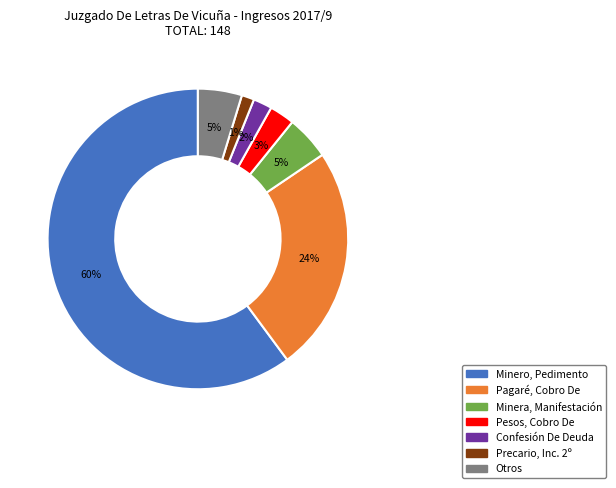

True or false: Confesión De Deuda accounts for 14% of the total.

False